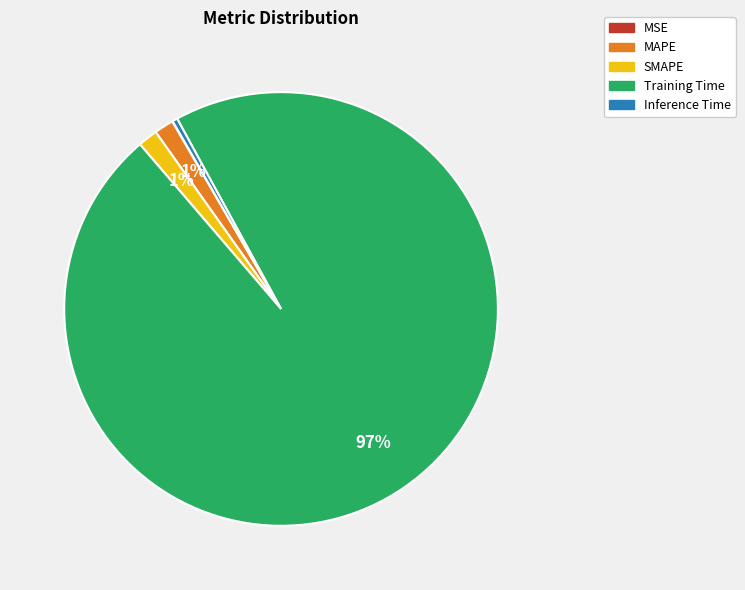

Which category accounts for the majority?

Training Time